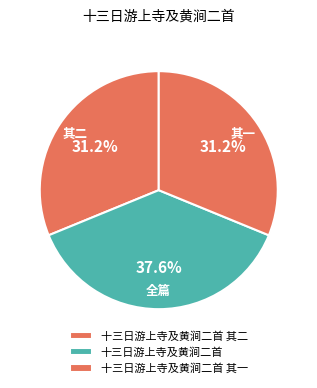

True or false: 十三日游上寺及黄涧二首 其一 accounts for 38% of the total.

False